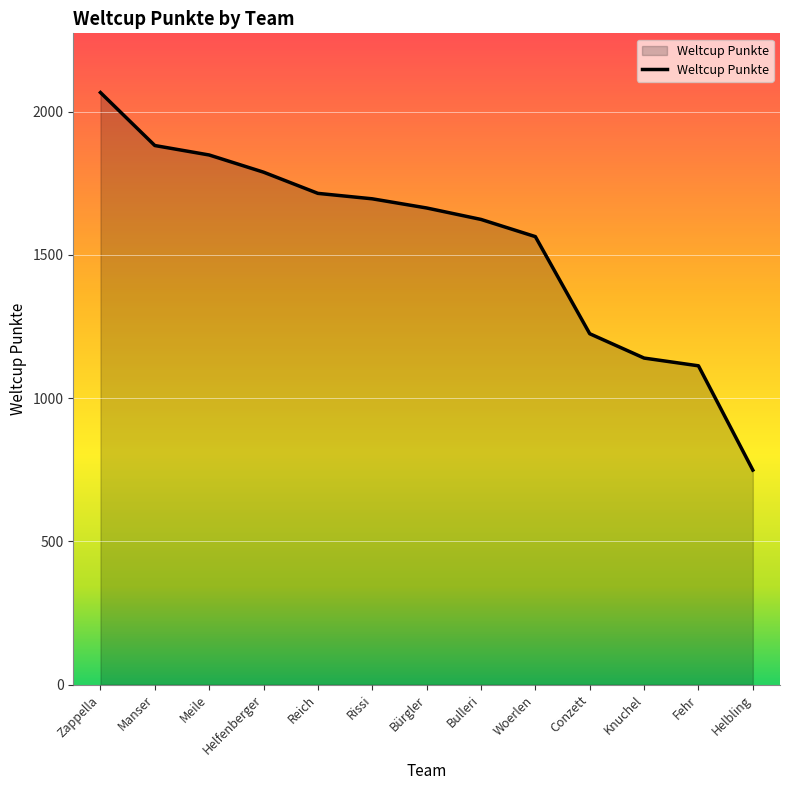

Approximately how many times larger is the value at Fehr compared to Helfenberger?

0.6